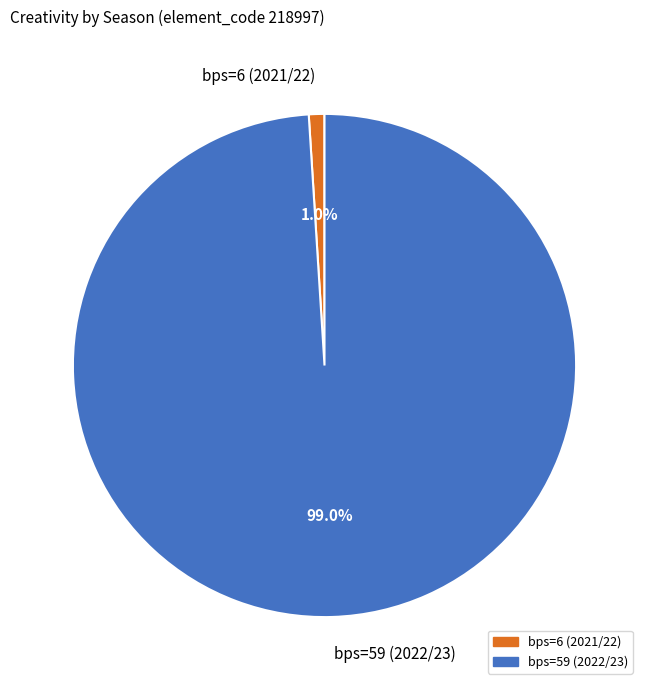

What is the smallest slice in the pie chart?

bps=6 (2021/22)